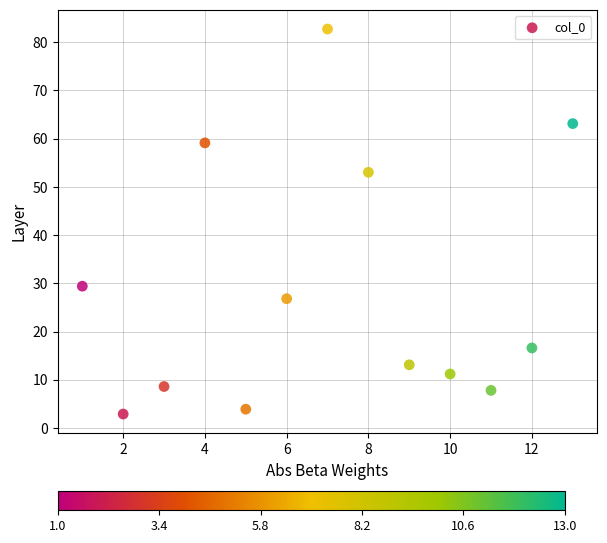

What is the range of X values (max minus min)?

12.0